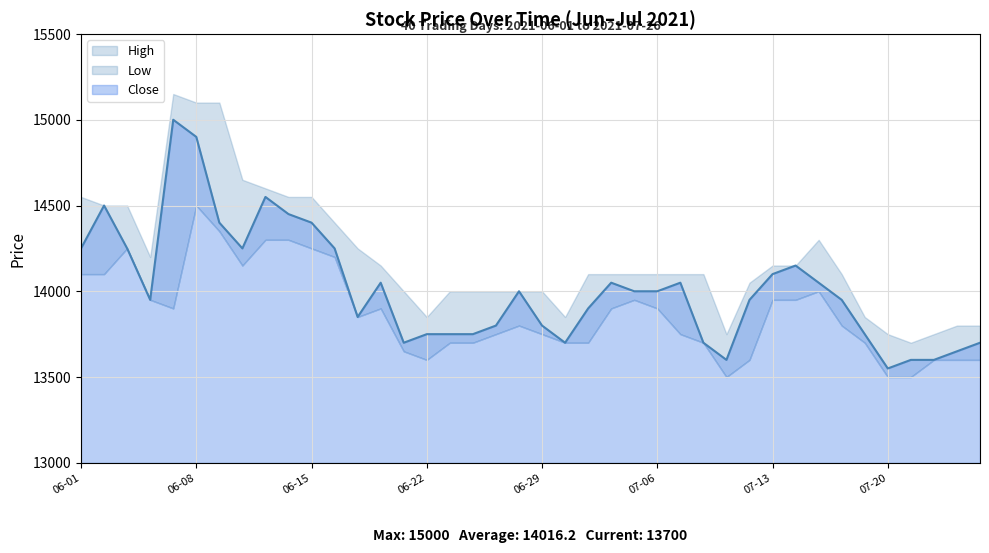

What is the value of the High point at the 33rd from the left?

14300